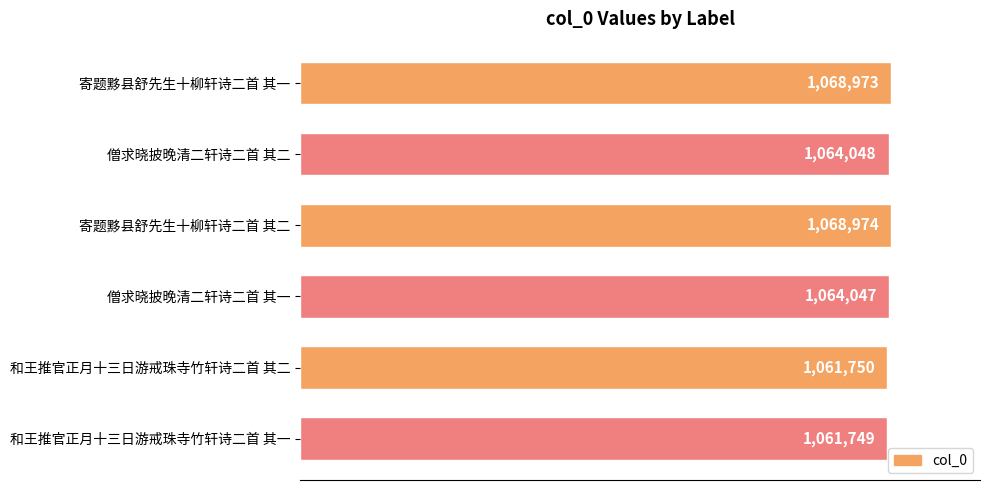

Which category has the highest value across all series?

寄题黟县舒先生十柳轩诗二首 其二